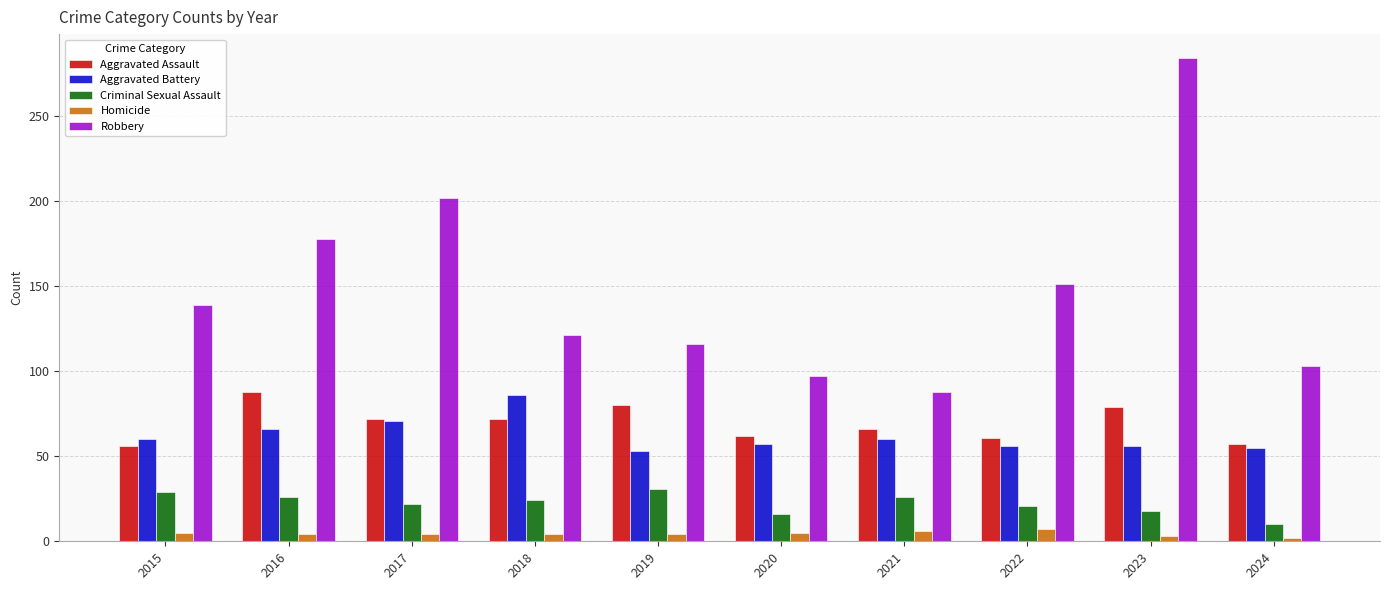

Which series has the widest spread of values?

Robbery